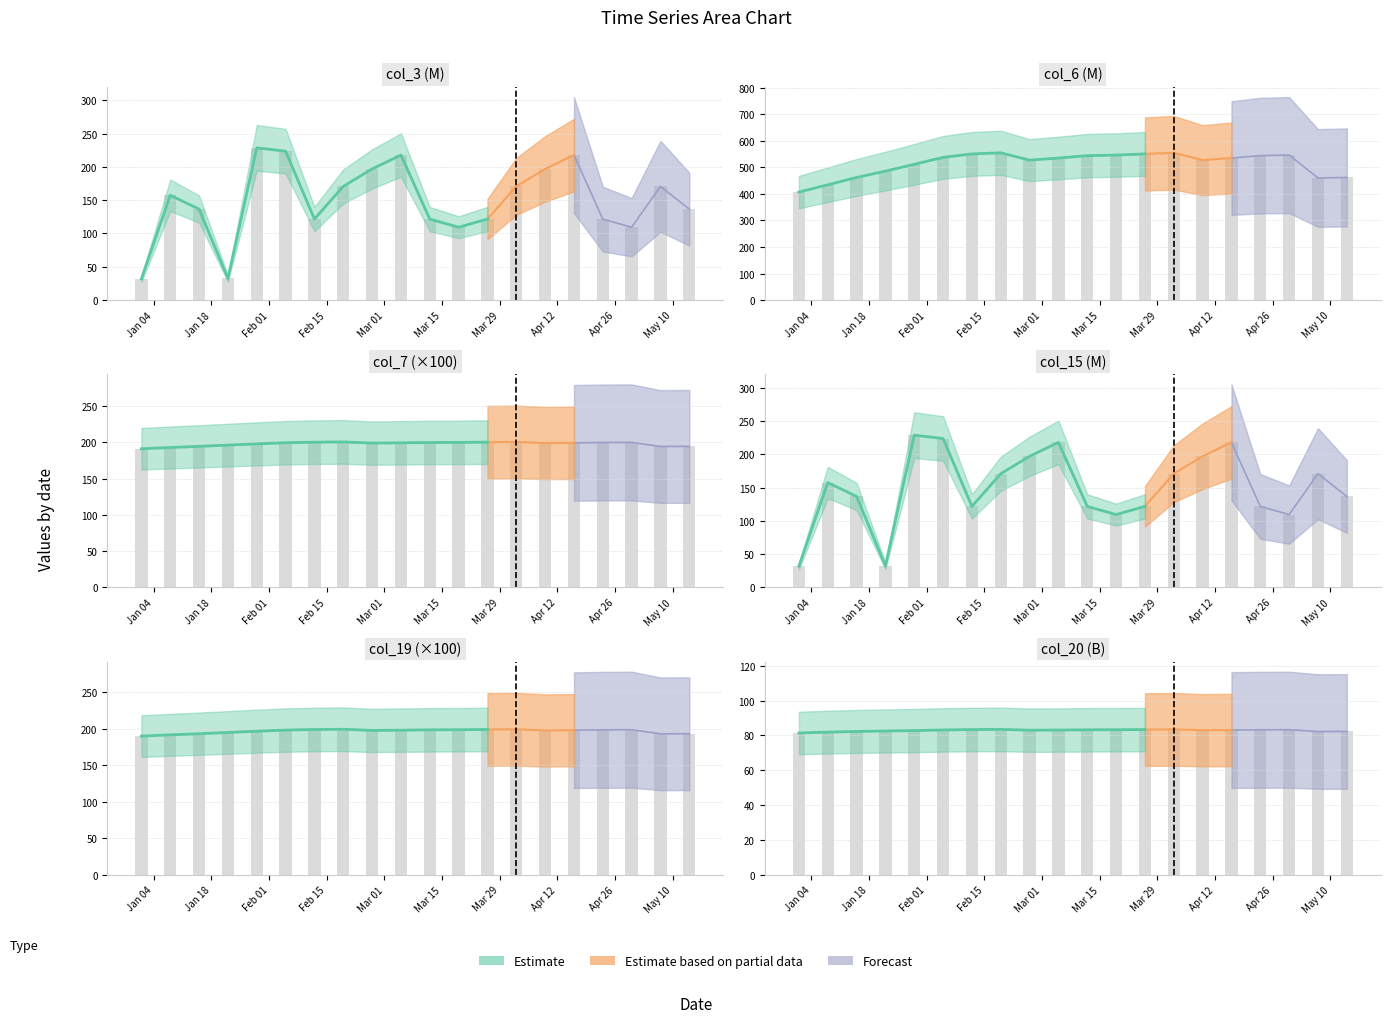

How many bars are there in total?

120